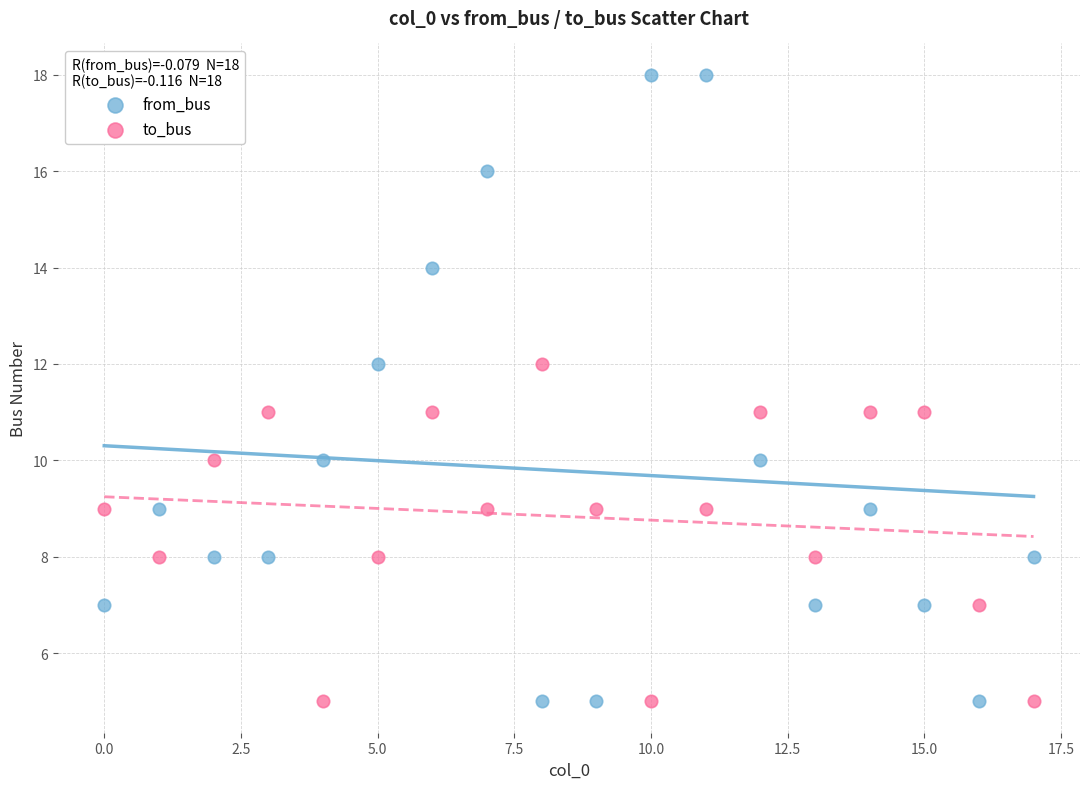

Which series reaches the maximum Y coordinate?

from_bus